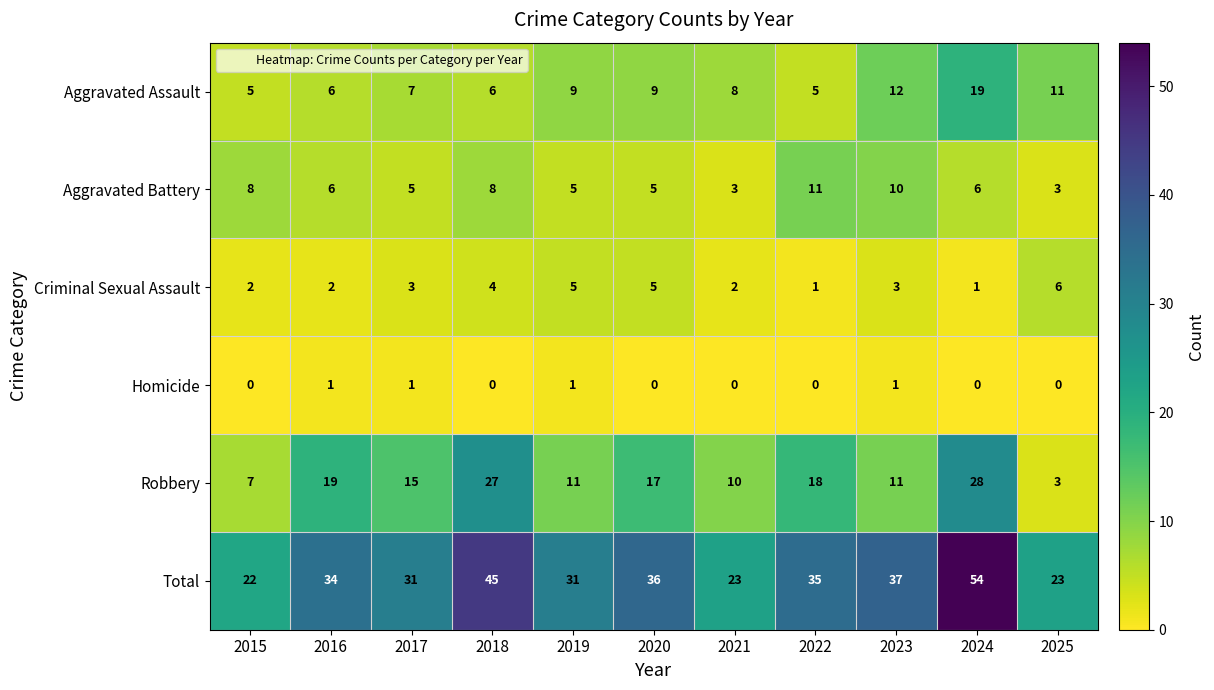

What is the greatest value displayed?

54